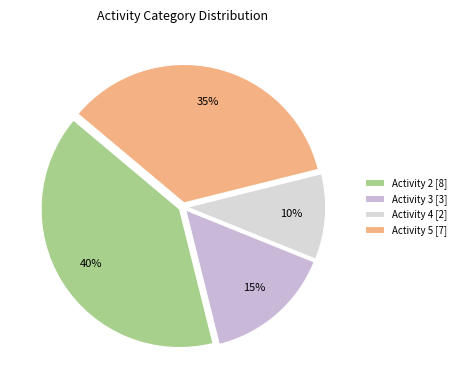

Count the number of slices in the pie.

4